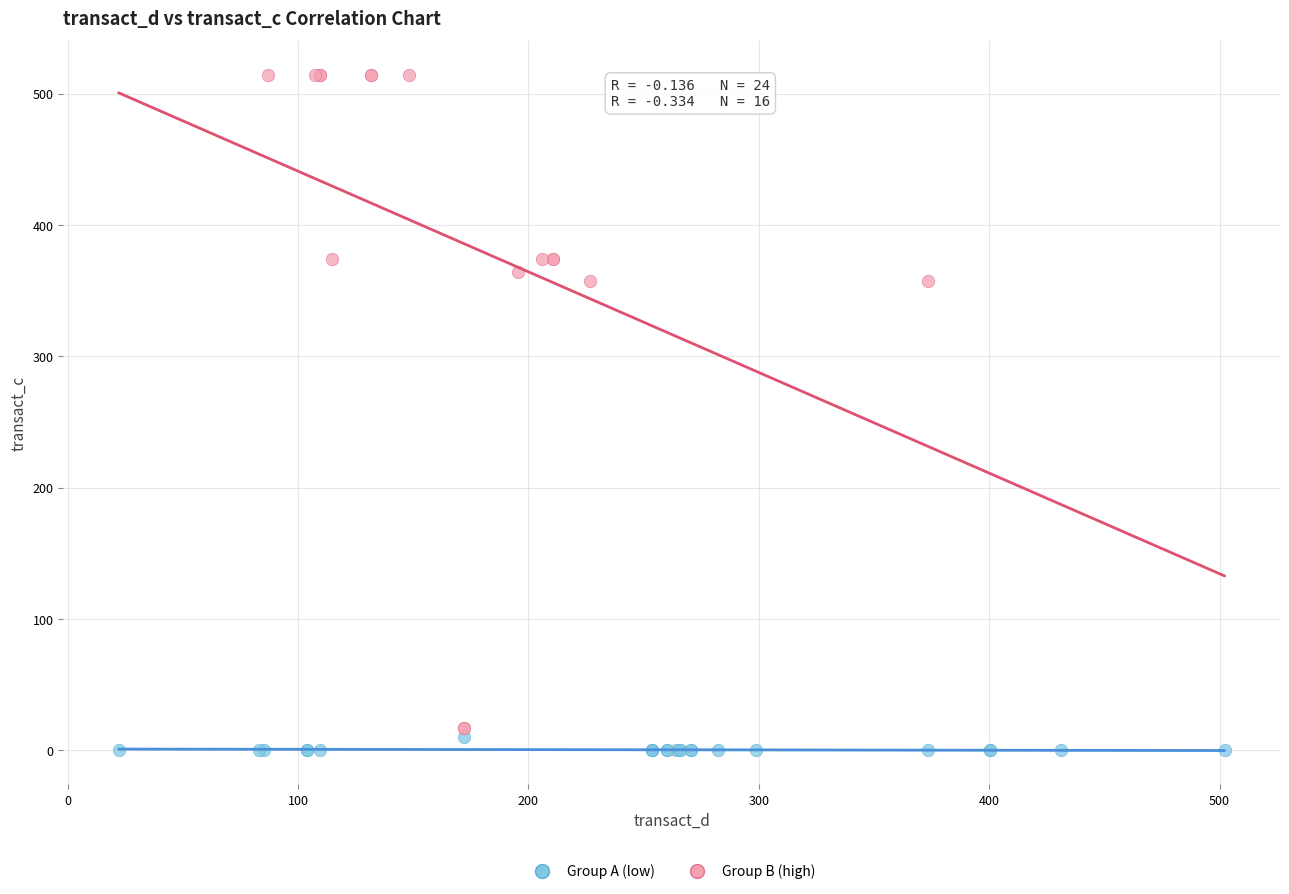

Which series has the widest spread of Y values?

Group B (high)